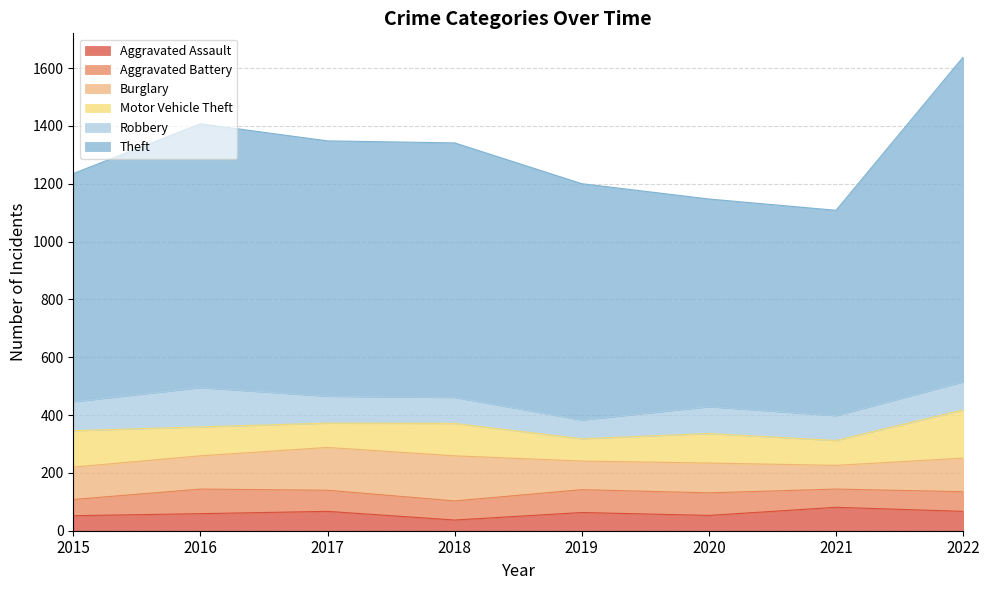

Reading left to right, extract all data points from this chart.

Aggravated Assault: 2015=52	2016=59	2017=67	2018=37	2019=63	2020=53	2021=81	2022=67
Aggravated Battery: 2015=56	2016=85	2017=73	2018=66	2019=79	2020=78	2021=63	2022=68
Burglary: 2015=112	2016=115	2017=148	2018=156	2019=99	2020=103	2021=82	2022=116
Motor Vehicle Theft: 2015=126	2016=100	2017=84	2018=112	2019=77	2020=102	2021=86	2022=167
Robbery: 2015=100	2016=136	2017=93	2018=90	2019=65	2020=93	2021=86	2022=97
Theft: 2015=789	2016=912	2017=883	2018=880	2019=817	2020=718	2021=710	2022=1123